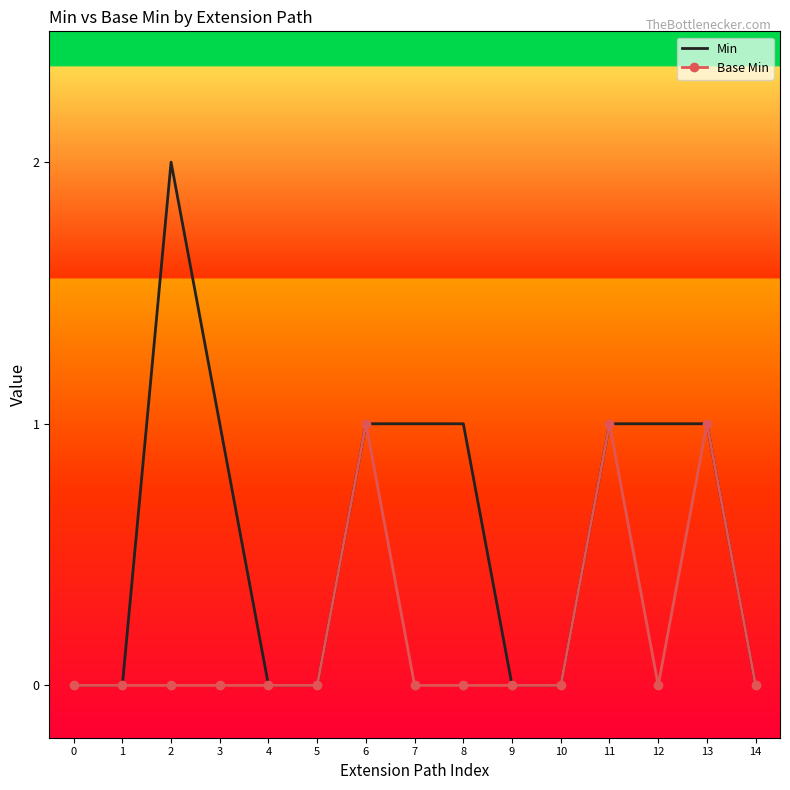

Which category has the highest value across all series?

2